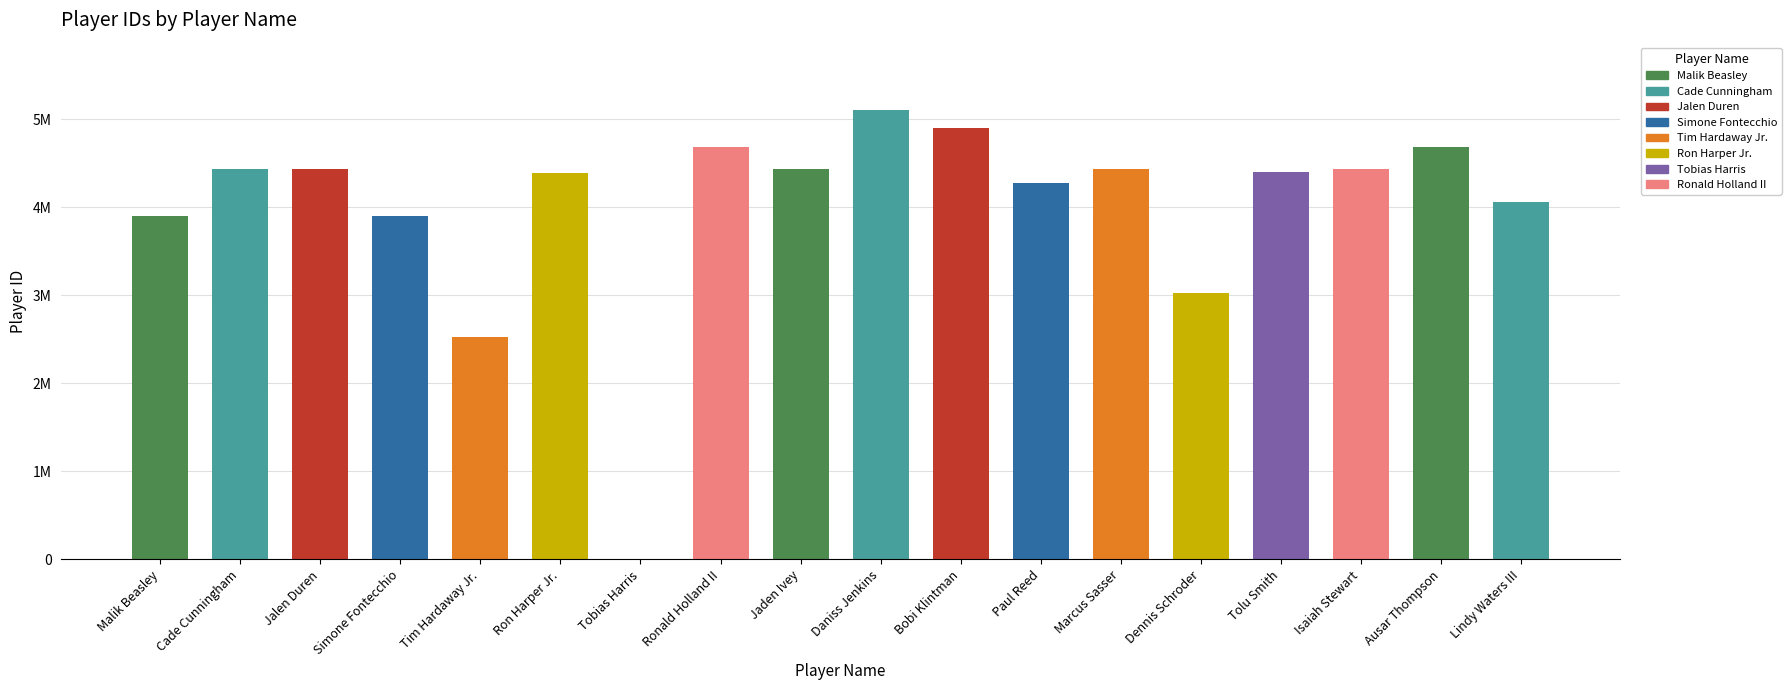

Does the chart contain stacked bars?

No